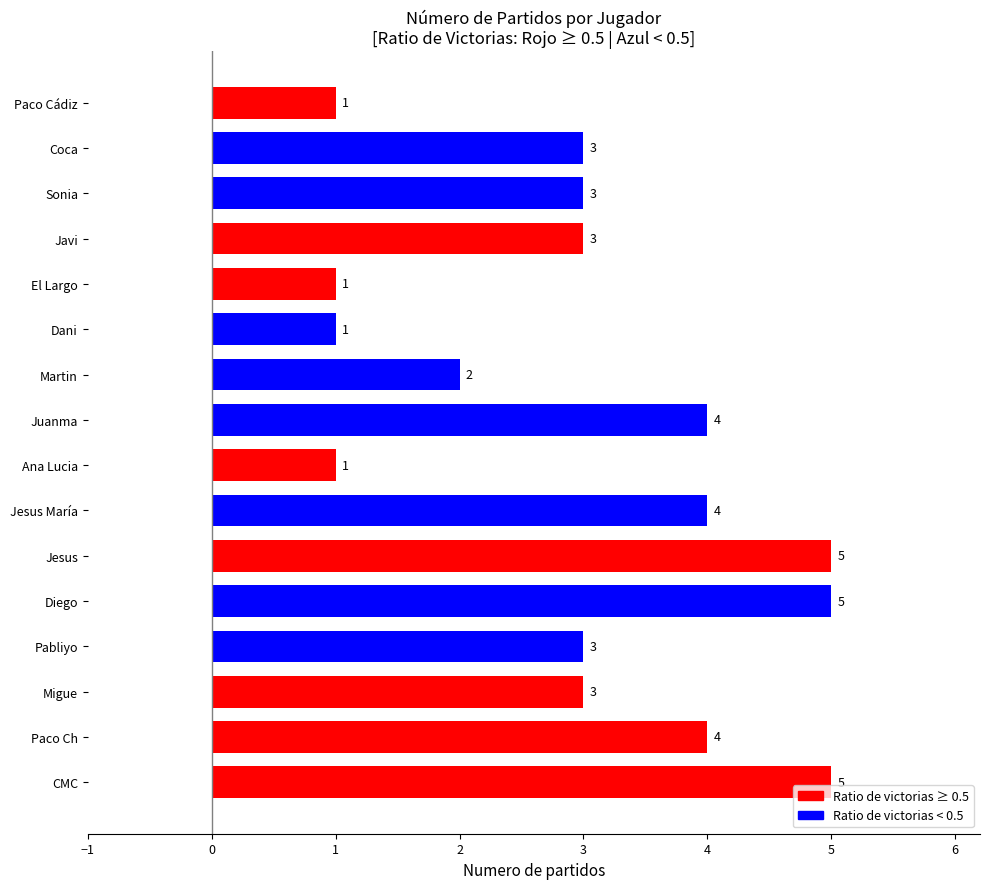

Between Javi and El Largo, which is larger?

Javi